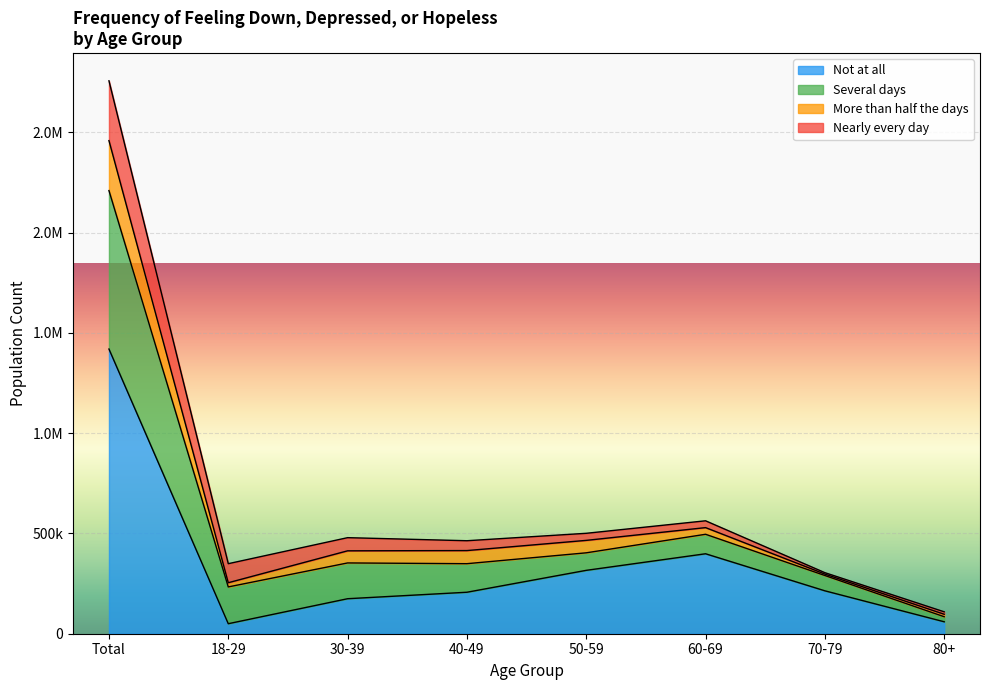

What is the minimum value shown in the chart?

49930